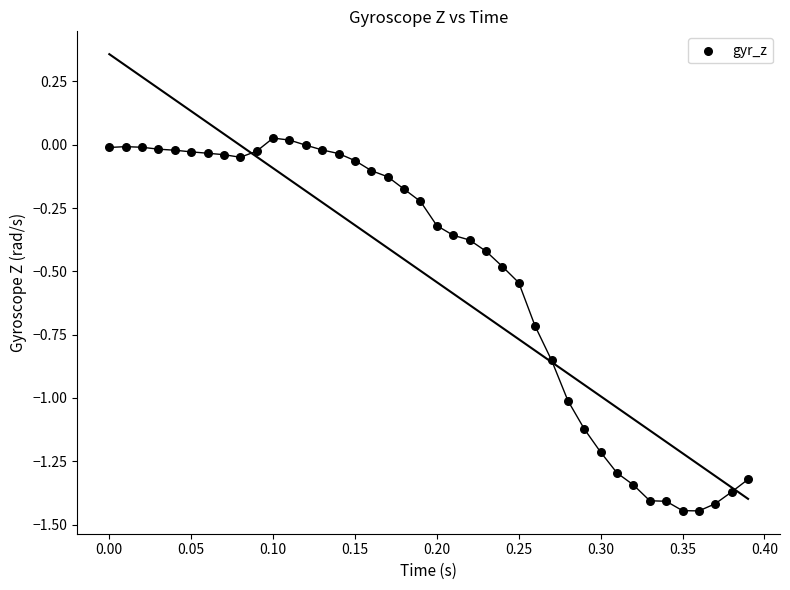

What is the range of Y values (max minus min)?

1.5